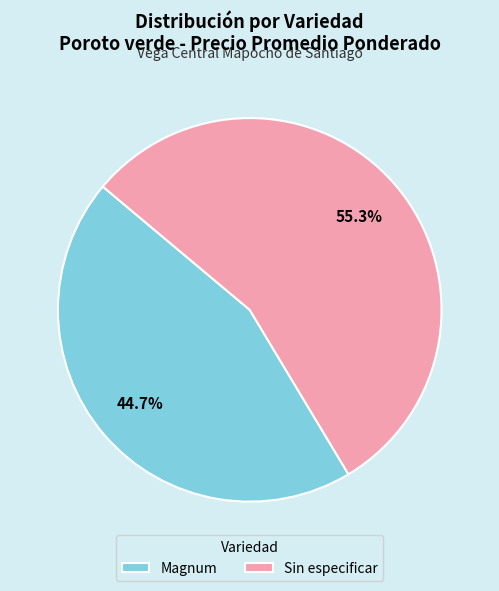

What is the ratio of the value at Sin especificar to the value at Magnum?

1.2